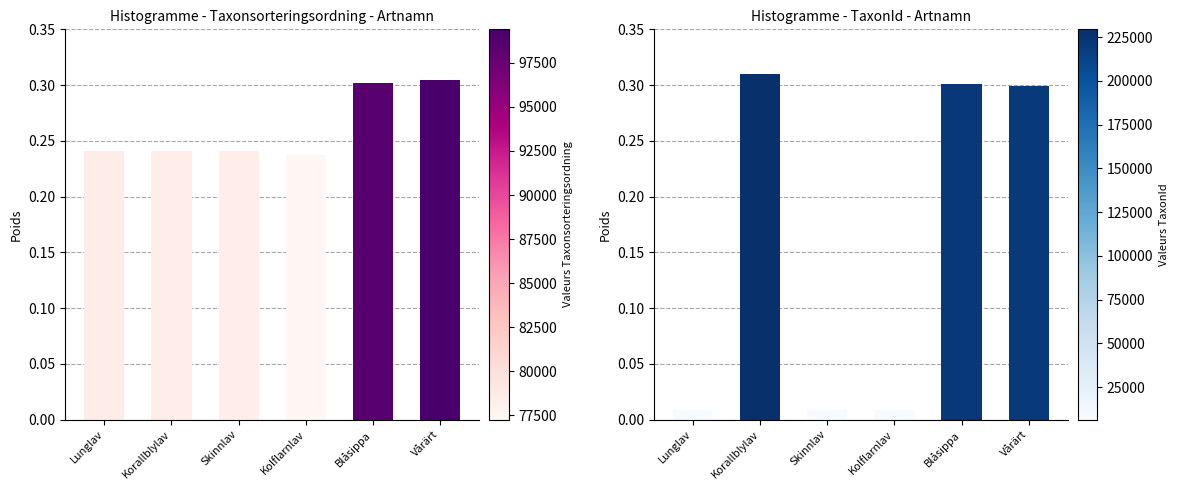

What is the total value across all series at Skinnlav?

0.2